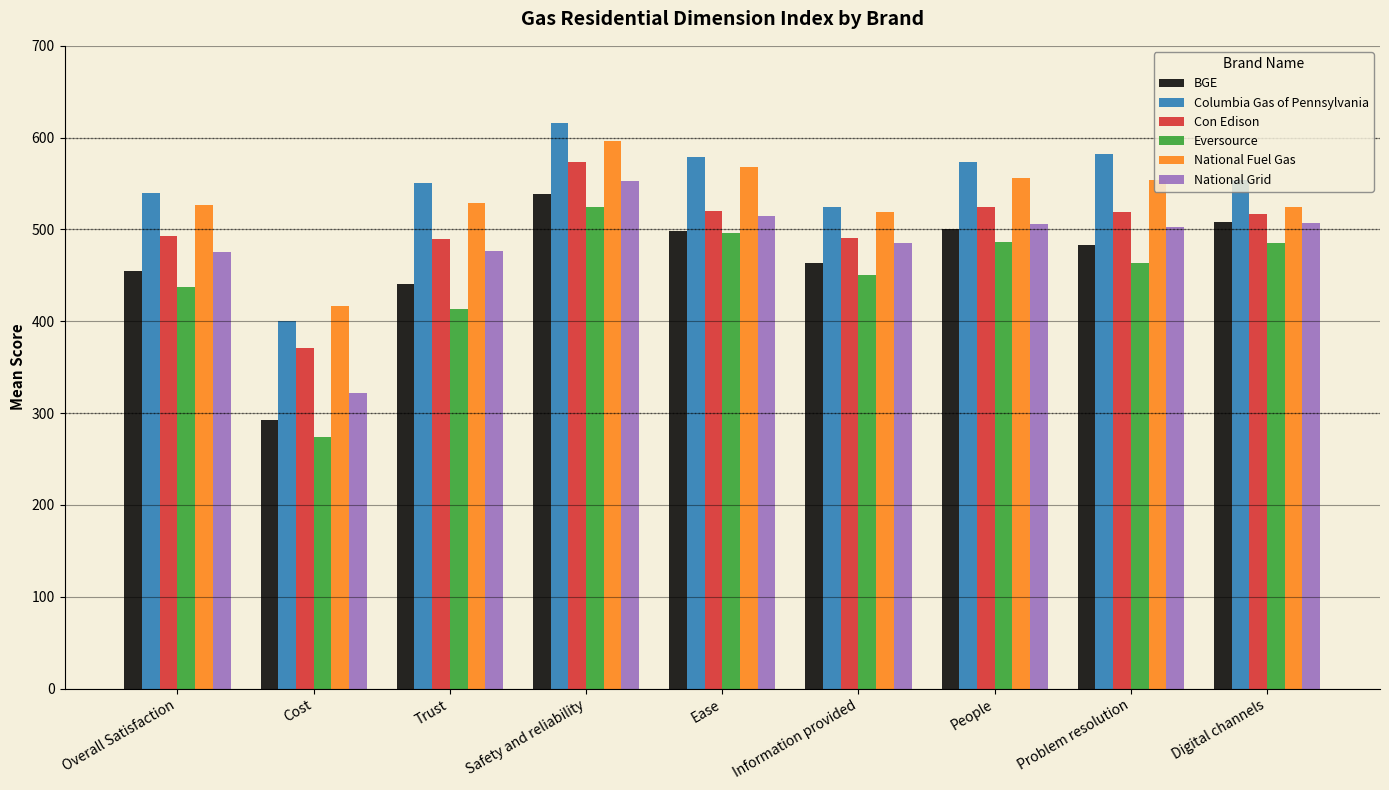

What is the sum of the Eversource values at Cost and Information provided?

724.4